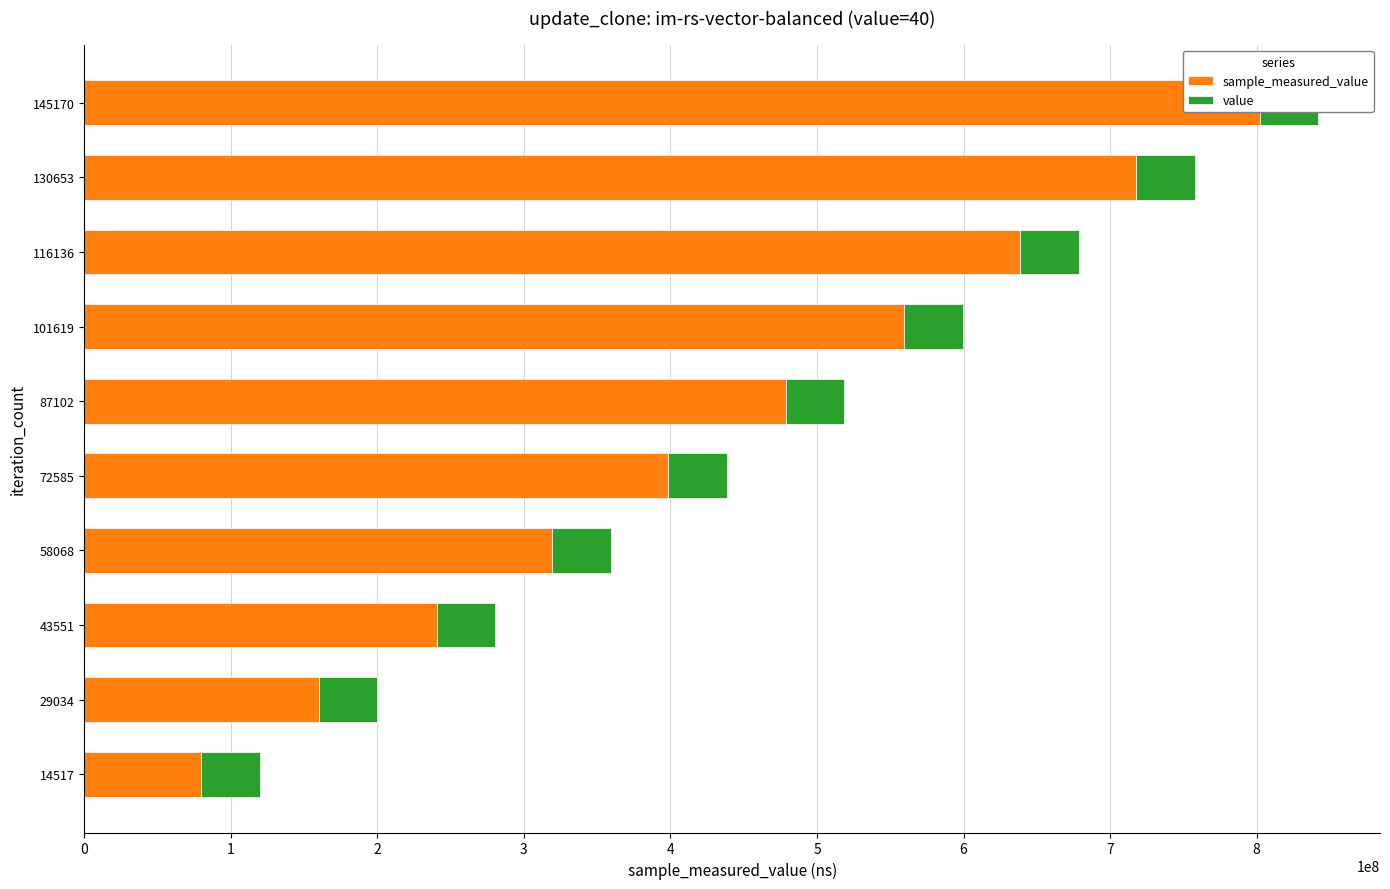

Reading left to right, what are all the values shown in this chart?

sample_measured_value: 79637517.0	159938886.0	240372124.0	319473196.0	398571643.0	478669601.0	559416943.0	638510973.0	717592830.0	802046623.0
value: 0.6	0.6	0.6	0.6	0.6	0.6	0.6	0.6	0.6	0.6